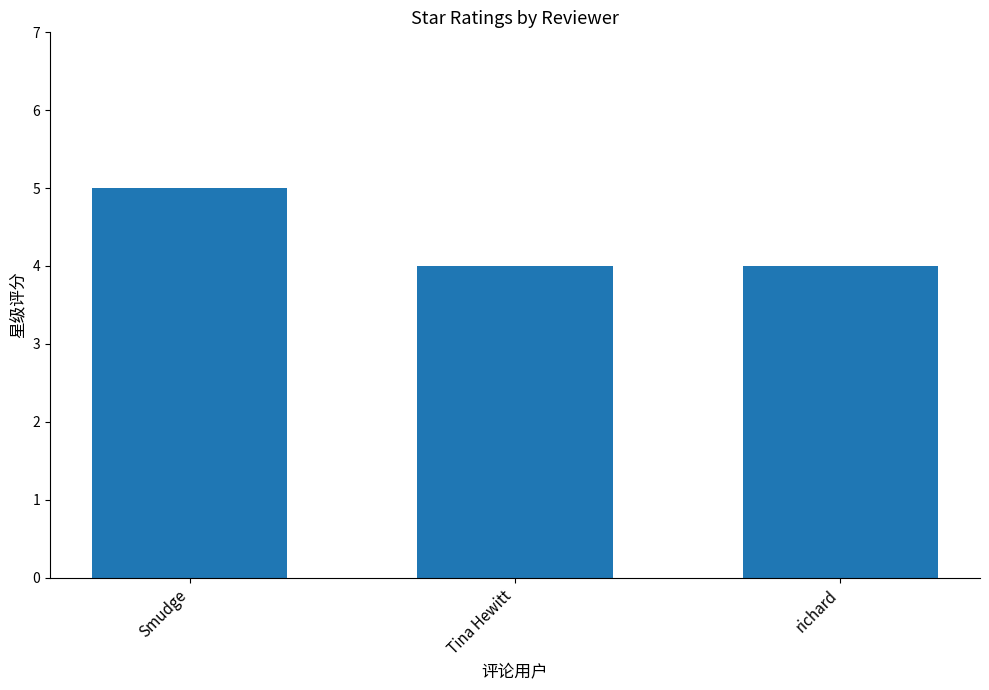

Reading right to left, list all the values displayed in this chart.

richard=4	Tina Hewitt=4	Smudge=5